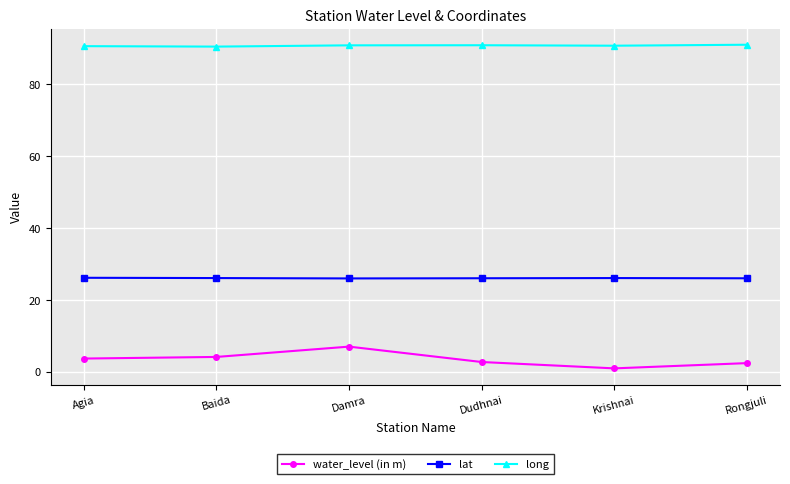

Is the value of lat at Baida greater than the value of water_level (in m) at Baida?

Yes